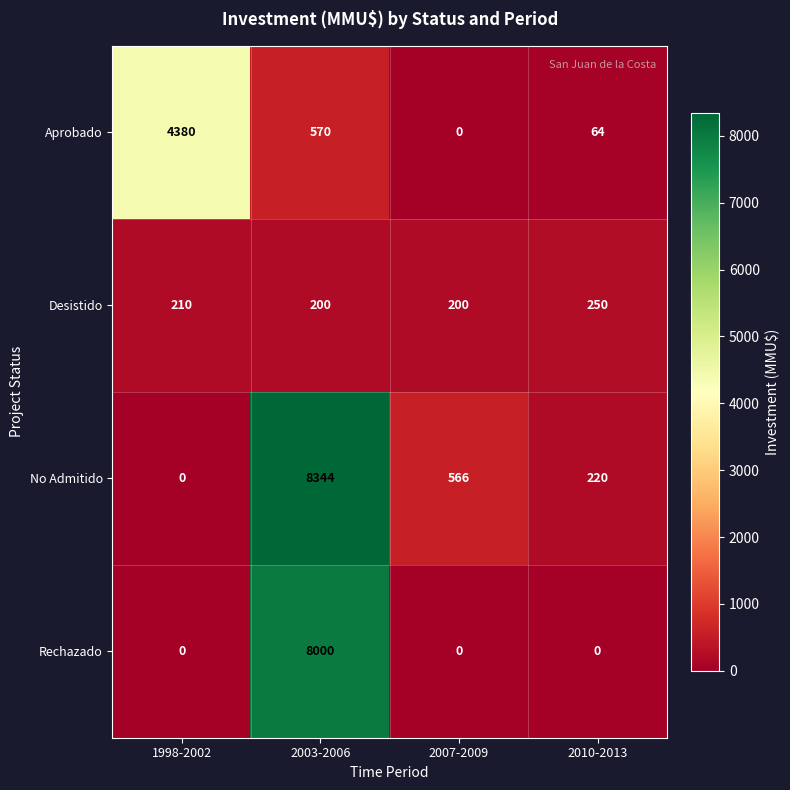

What is the total value across all series at 2010-2013?

534